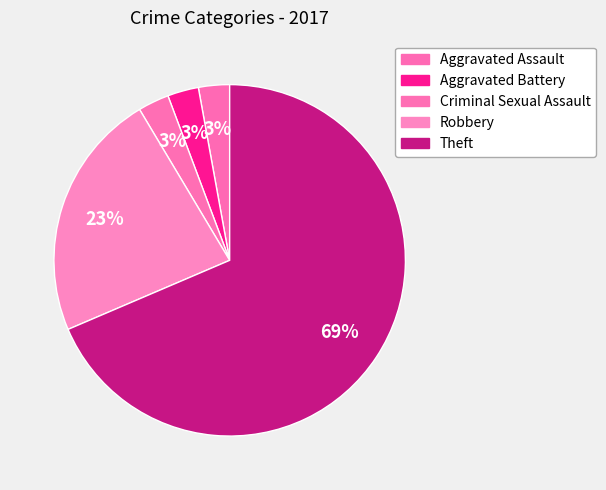

To the nearest percent, what portion does Aggravated Assault represent?

3%